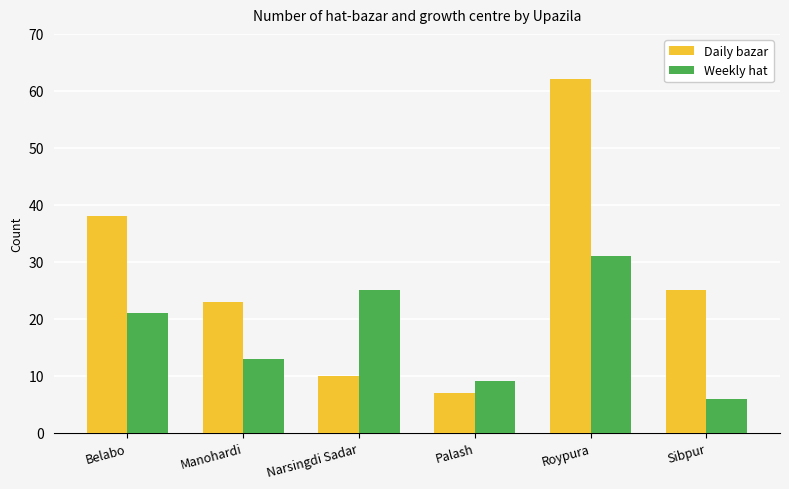

How many bars are there in each group?

2